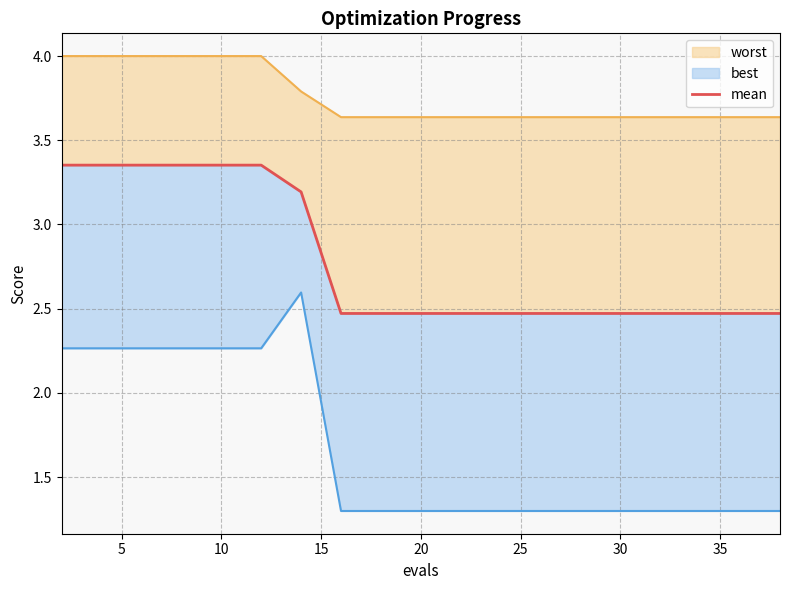

What is the maximum value for worst_line?

4.0